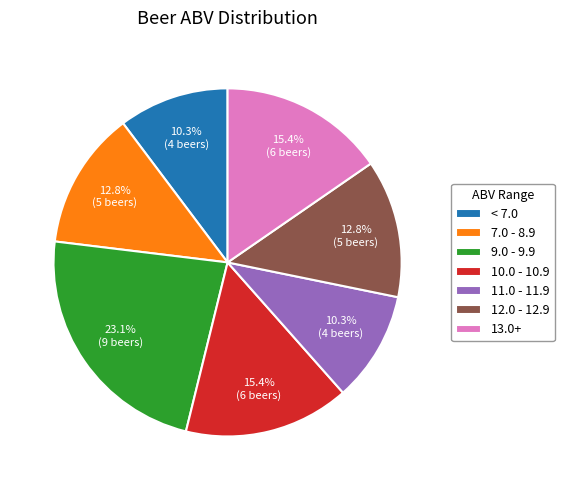

Count the number of slices in the pie.

7